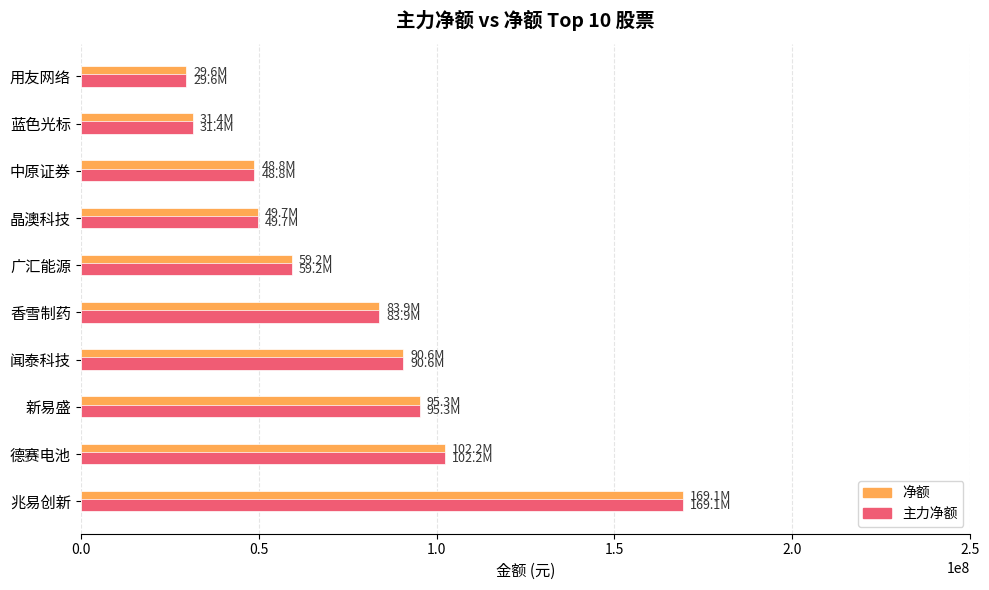

True or false: 净额 has a value of 88269317 at 晶澳科技.

False